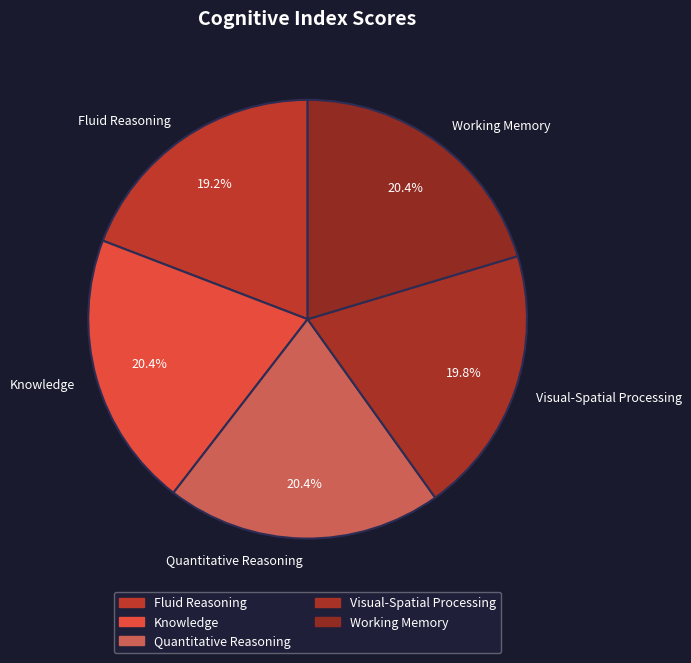

What is the ratio of the value at Fluid Reasoning to the value at Quantitative Reasoning?

0.9